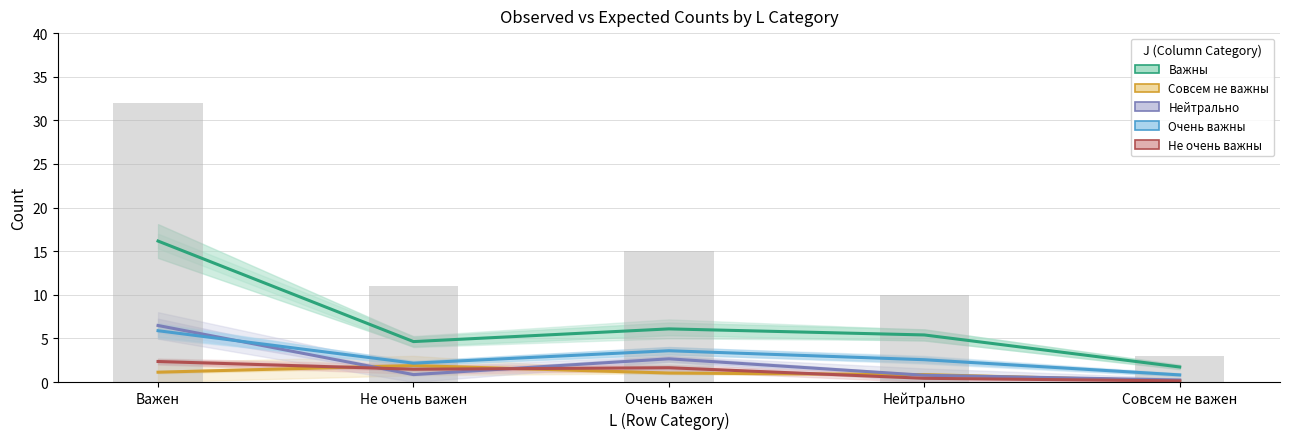

What is the greatest value displayed?

16.2